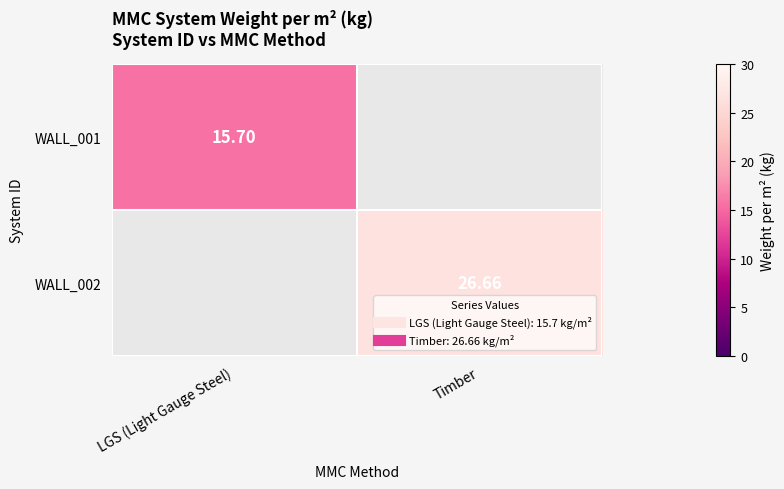

At which category does the chart reach its peak across all series?

Timber